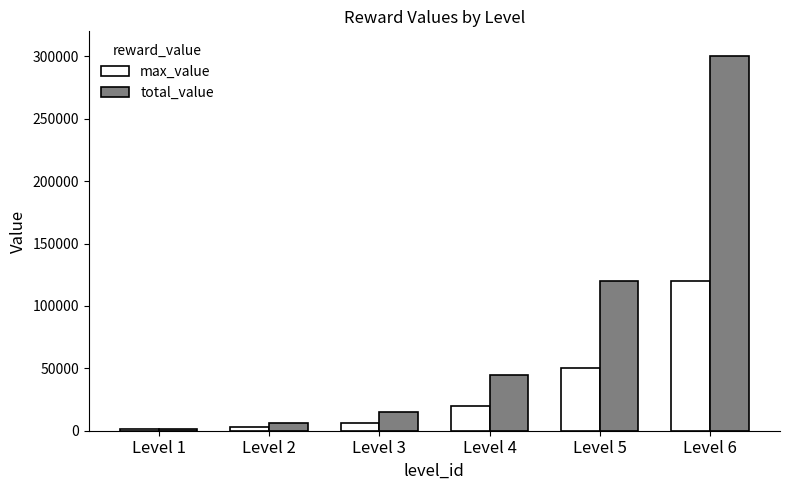

What is the difference between the highest and lowest values at Level 4?

25000